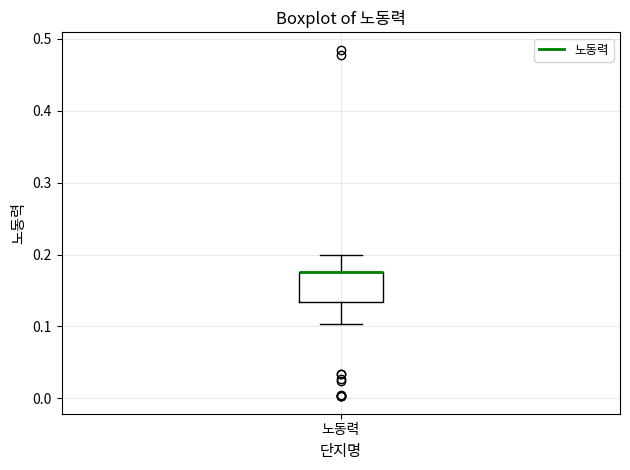

Transcribe this box plot: give where the median line is, the range the box spans, and where the two whiskers end, as read against the y-axis. The values are not printed on the chart, so give them approximately, as read against the axis.

median 0.18 (drawn on the box's upper edge), box 0.13 to 0.18, whiskers 0.10 to 0.20